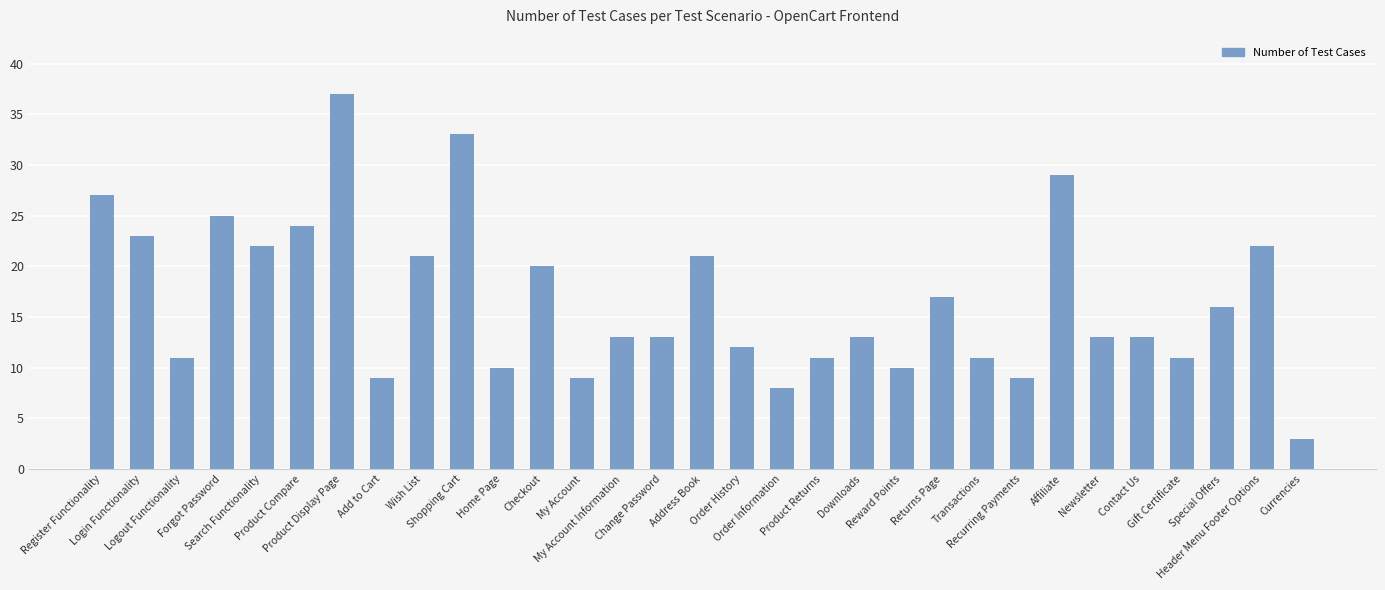

What position from the left is Header Menu Footer Options?

30